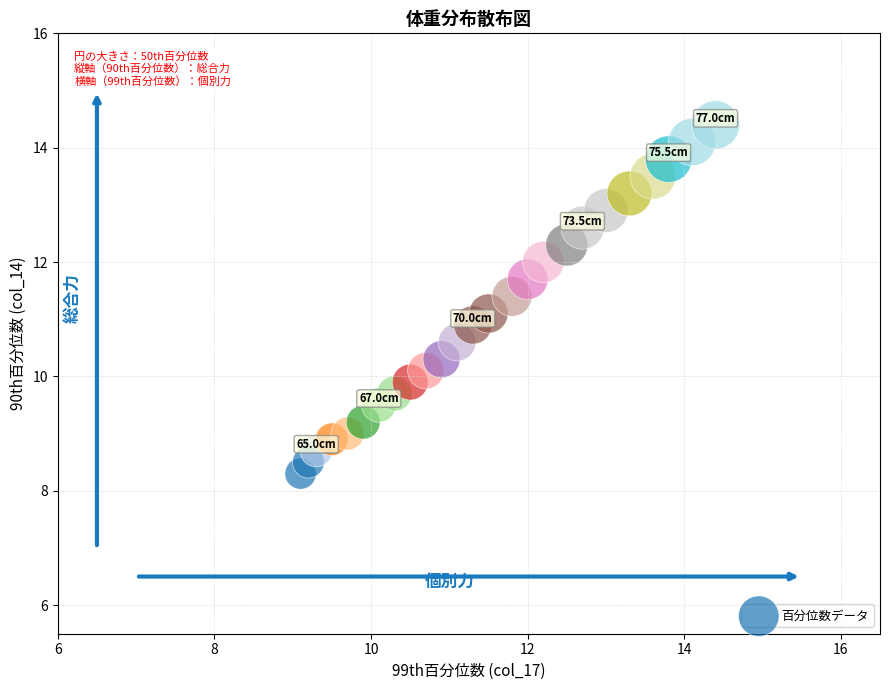

What is the range of X values (max minus min)?

5.3